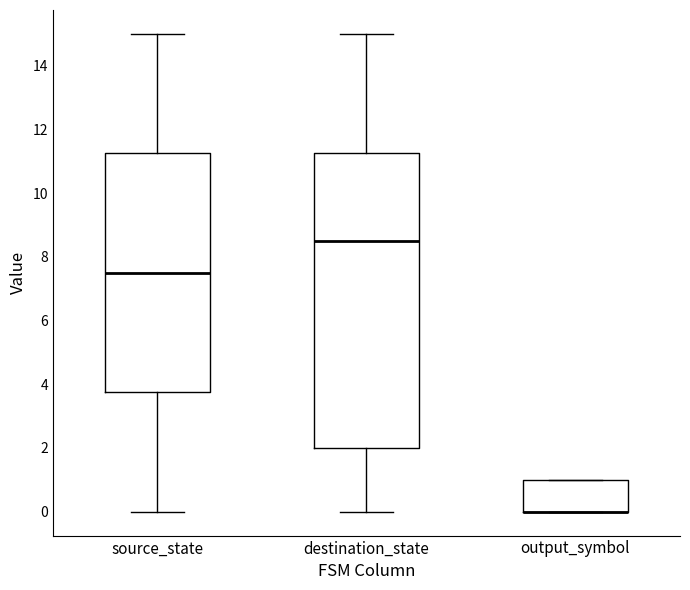

Reading left to right, read every box against the y-axis: the position of its median line, the range the box covers, and the ends of its whiskers. The values are not printed on the chart, so give them approximately, as read against the axis.

source_state: median 7.6, box 3.8 to 11.2, whiskers 0.0 to 15.0
destination_state: median 8.6, box 2.0 to 11.2, whiskers 0.0 to 15.0
output_symbol: median 0.0 (drawn on the box's lower edge), box 0.0 to 1.0, whiskers 0.0 to 1.0